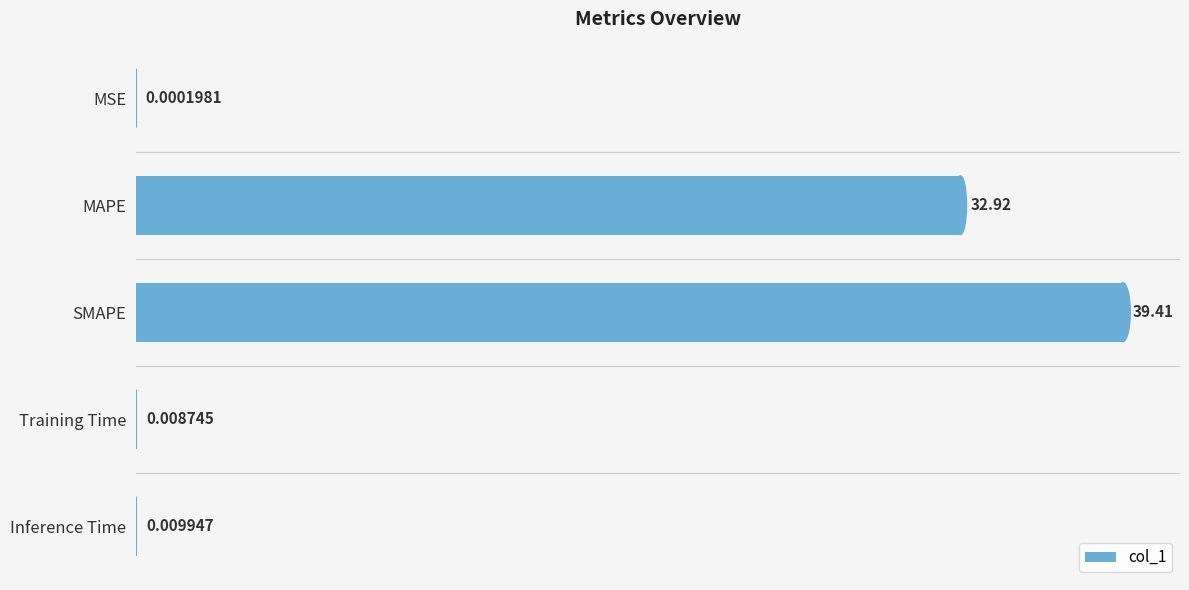

What is the sum of the values at MAPE and MSE?

32.9